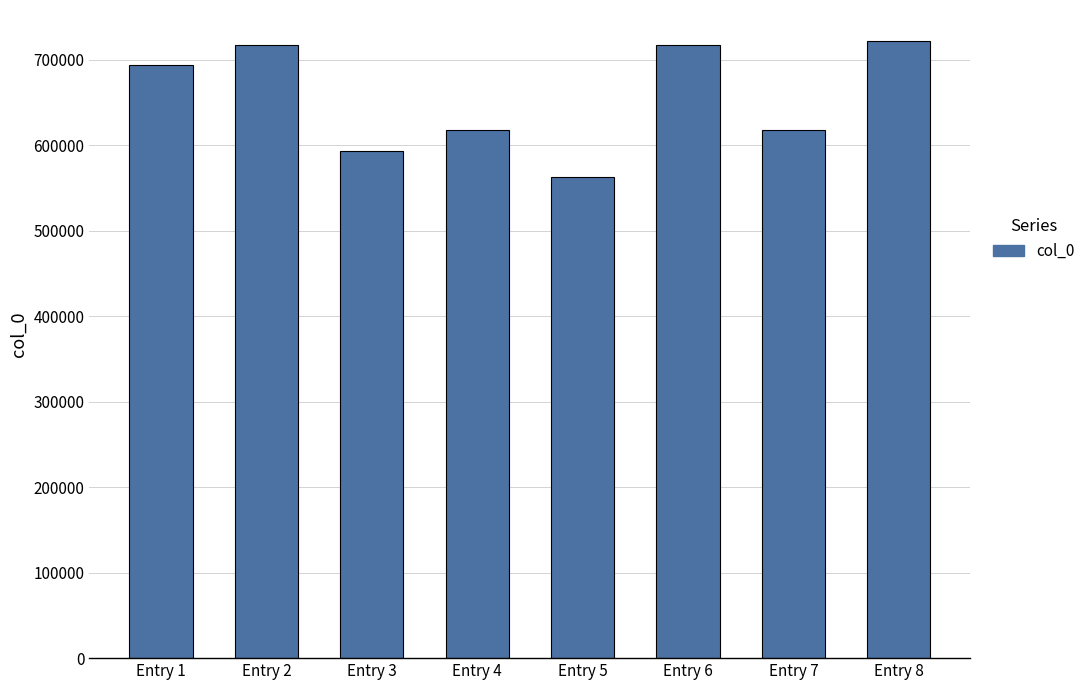

What is the ratio of the value at Entry 5 to the value at Entry 3?

0.9